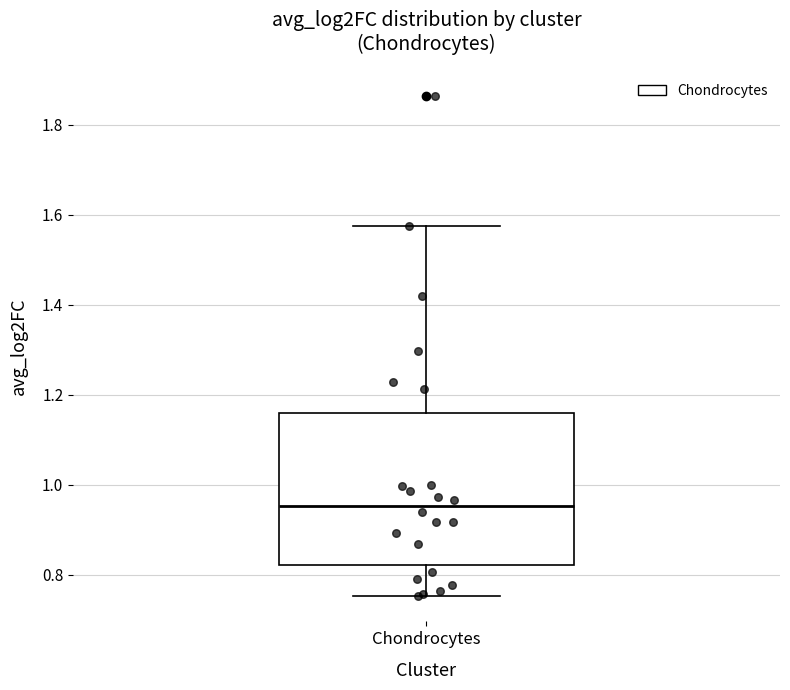

Read this box plot against the y-axis: the position of the median line, the range covered by the box, and the ends of both whiskers. The values are not printed on the chart, so give them approximately, as read against the axis.

median 0.96, box 0.82 to 1.16, whiskers 0.76 to 1.58